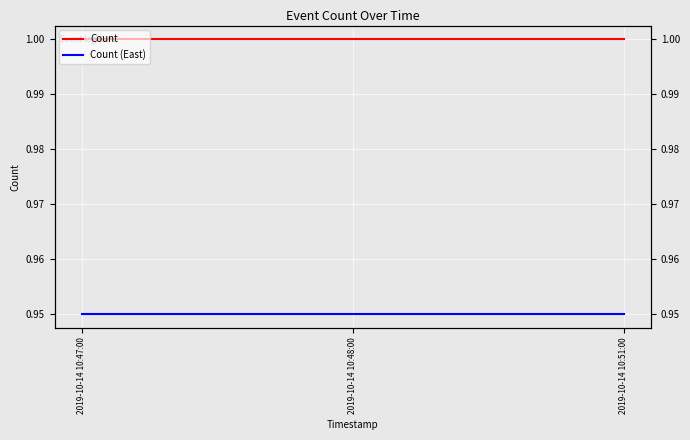

Between 2019-10-14 10:47:00 and 2019-10-14 10:51:00, which series saw the biggest shift?

Count